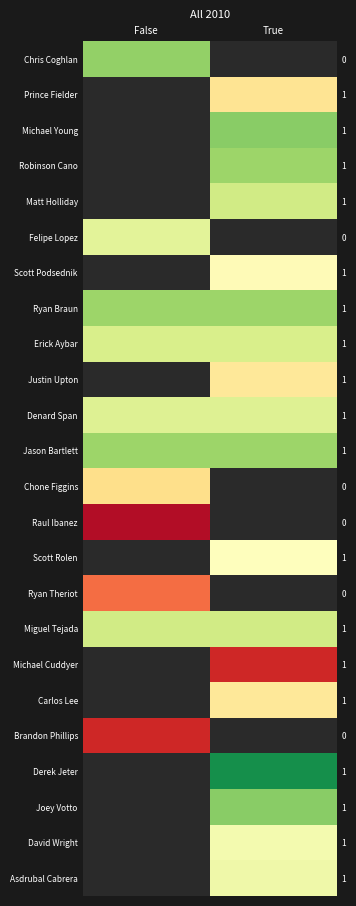

At which label does Scott Podsednik first exceed 0?

True